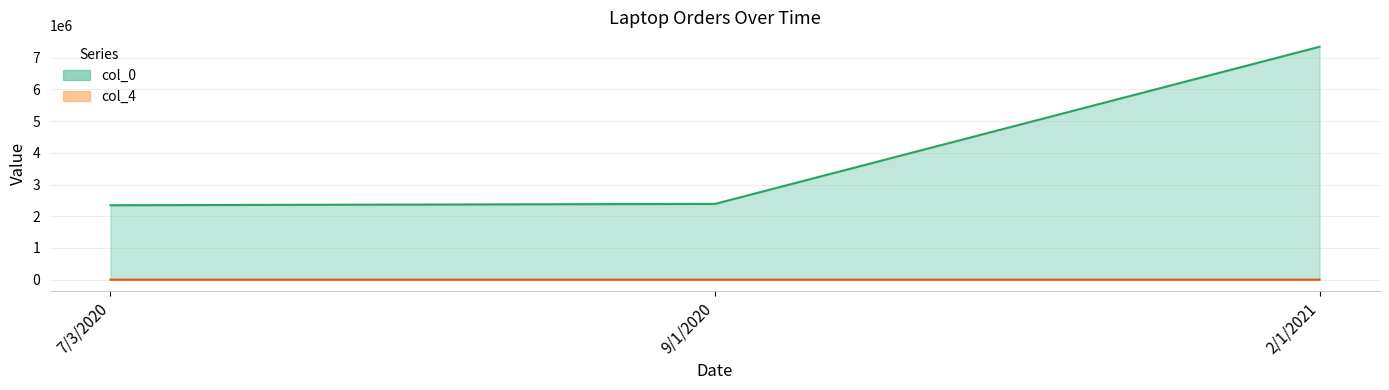

Does the chart have visible grid lines?

Yes